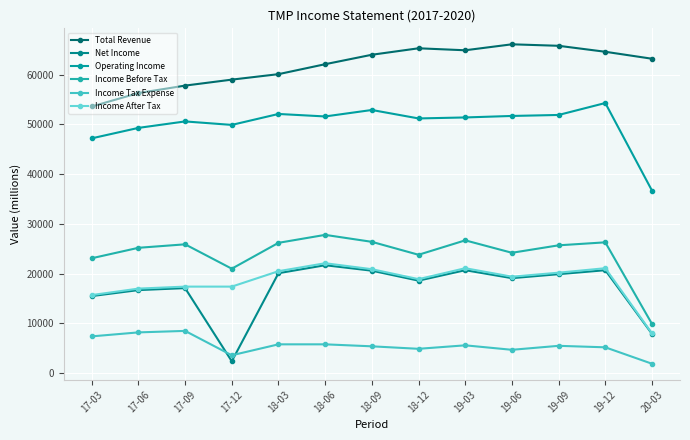

What is the difference between the second highest and minimum values in the Net Income series?

18300